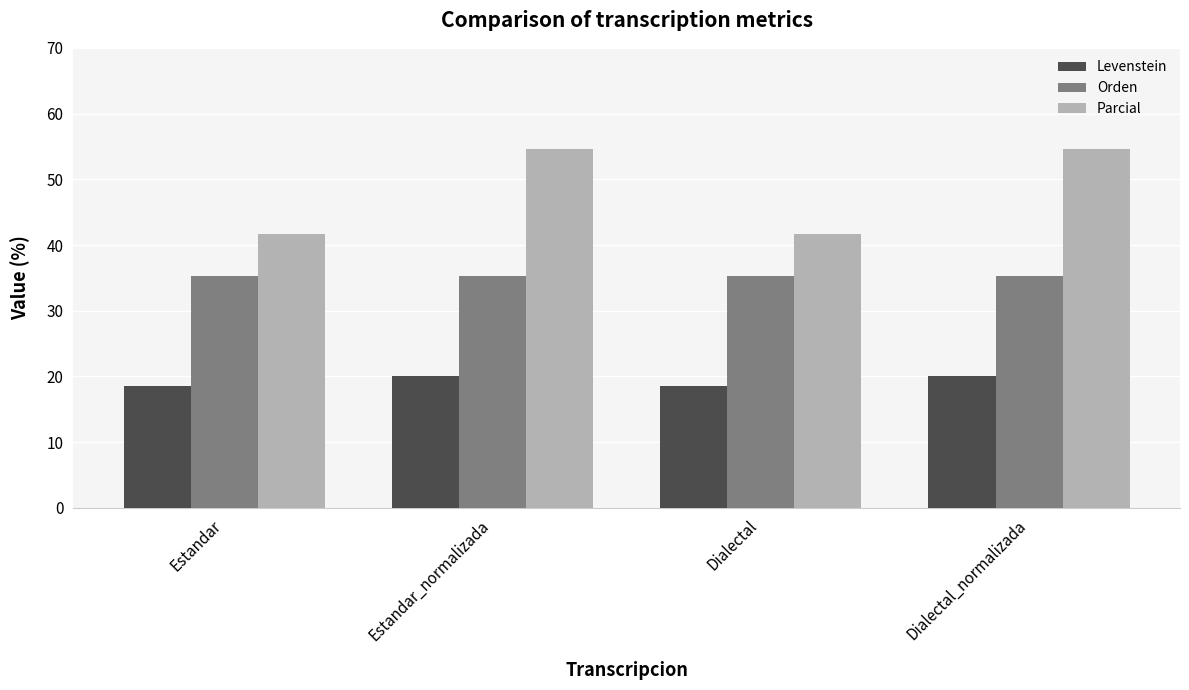

Is it true that Orden equals 35.3 at Dialectal_normalizada?

True